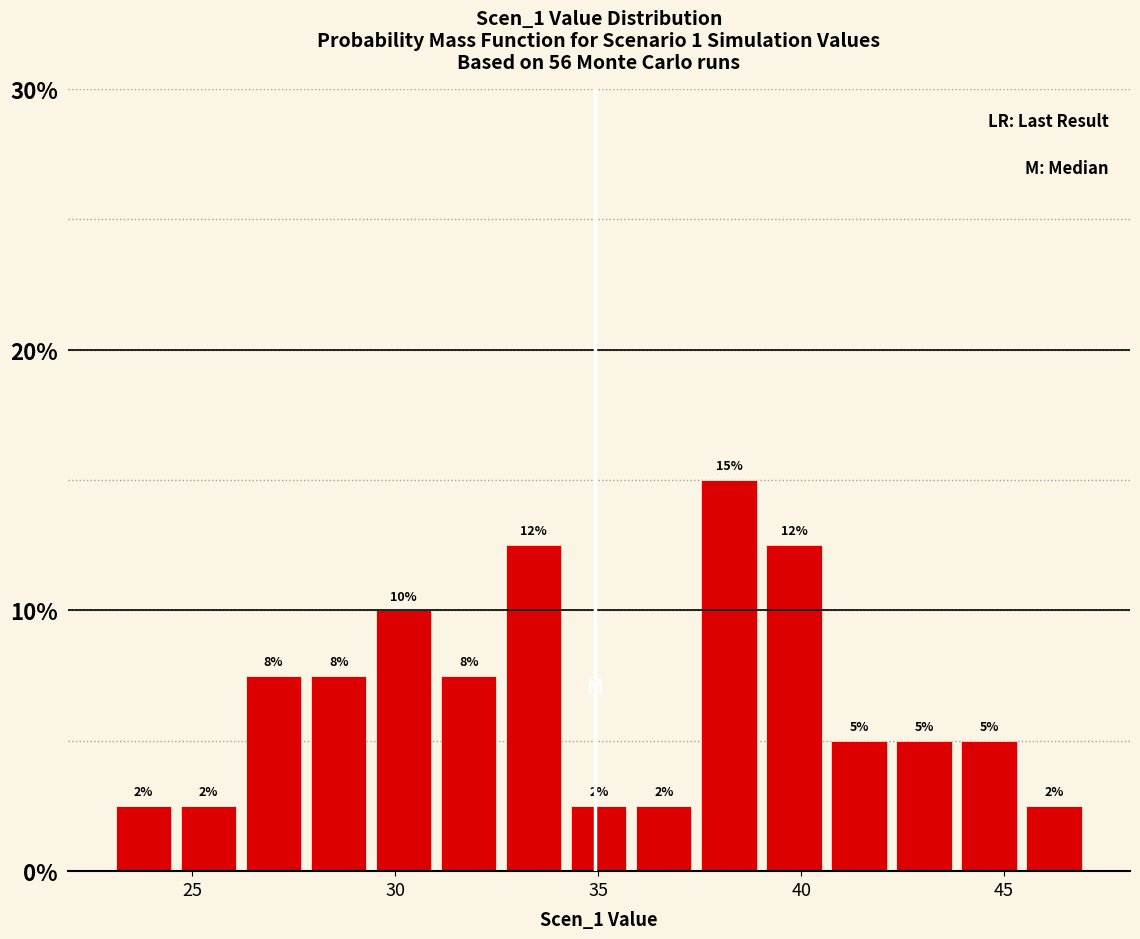

Around what value on the x-axis is the tallest bar? Give the approximate position of its centre, as read against the axis.

38.0